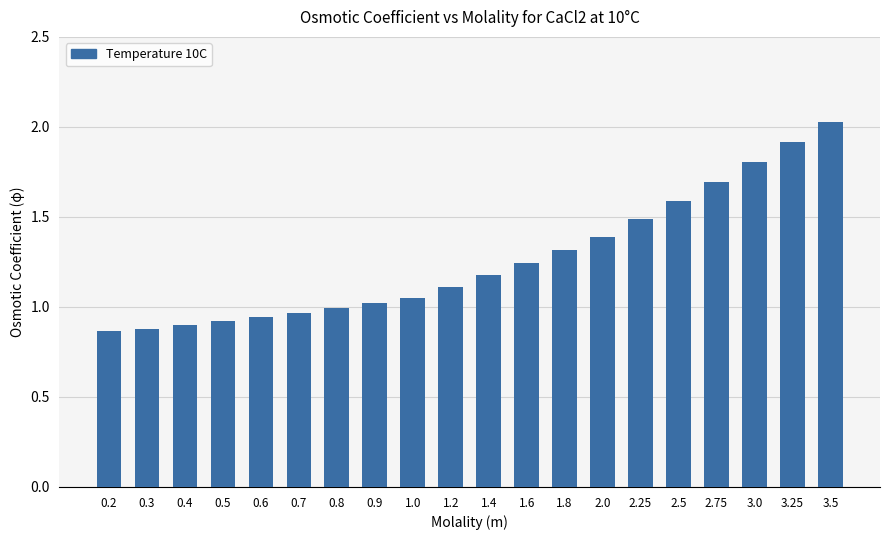

Count the number of categories in the chart.

20